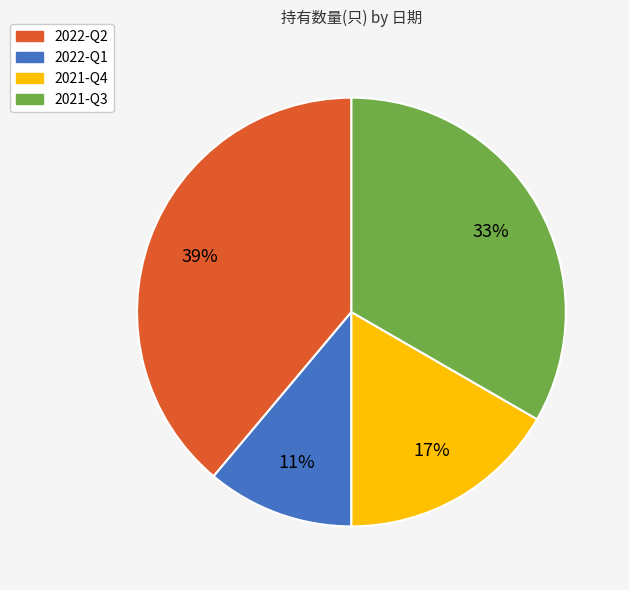

Which category has the smallest portion of the pie?

2022-Q1